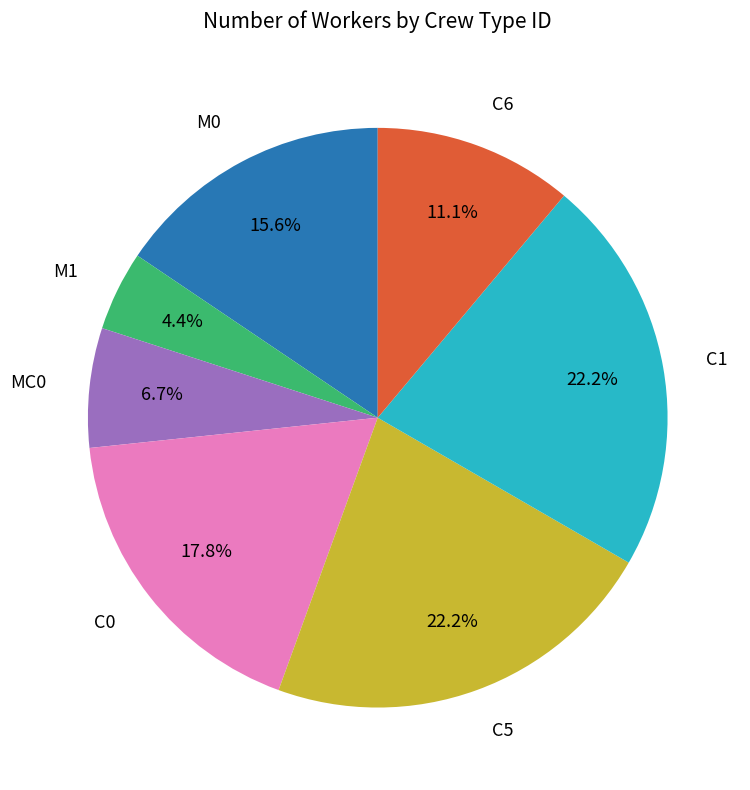

Is there a majority slice in this chart?

No